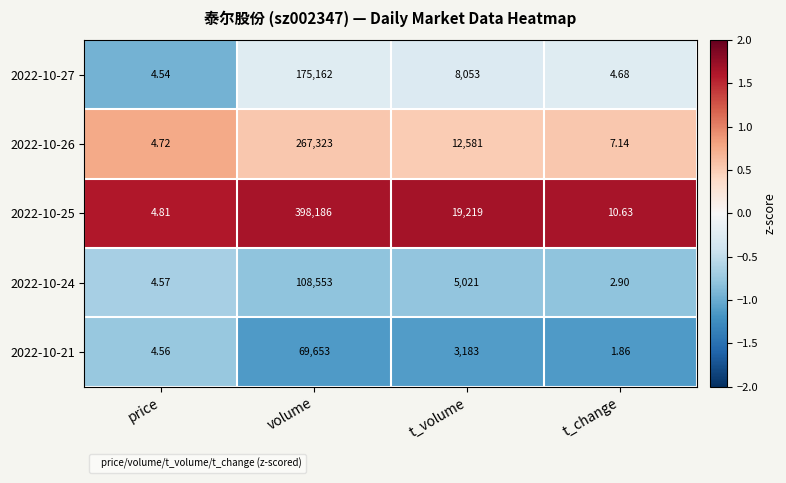

Where is 2022-10-25 nearest to the value 199095?

t_volume